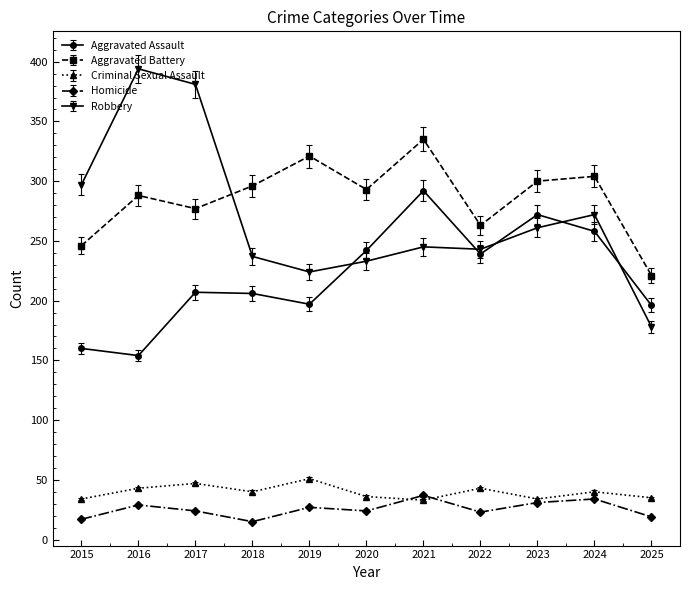

What are all the series names shown in the legend?

Aggravated Assault, Aggravated Battery, Criminal Sexual Assault, Homicide, Robbery